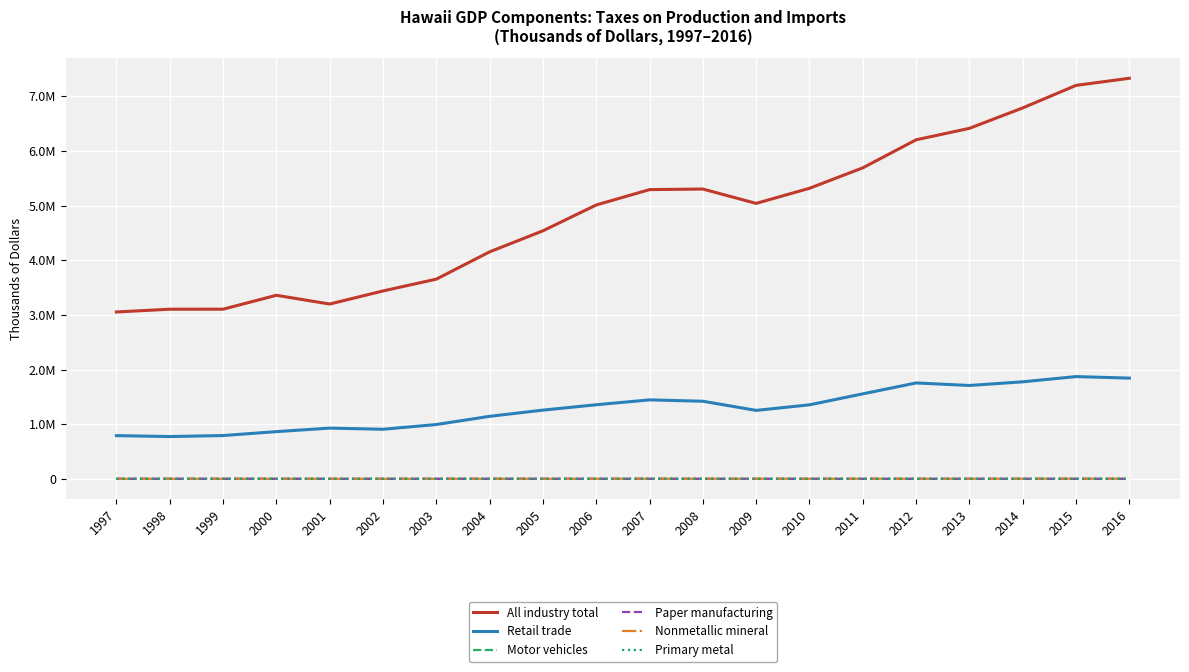

What is the maximum value shown in the chart?

7331324